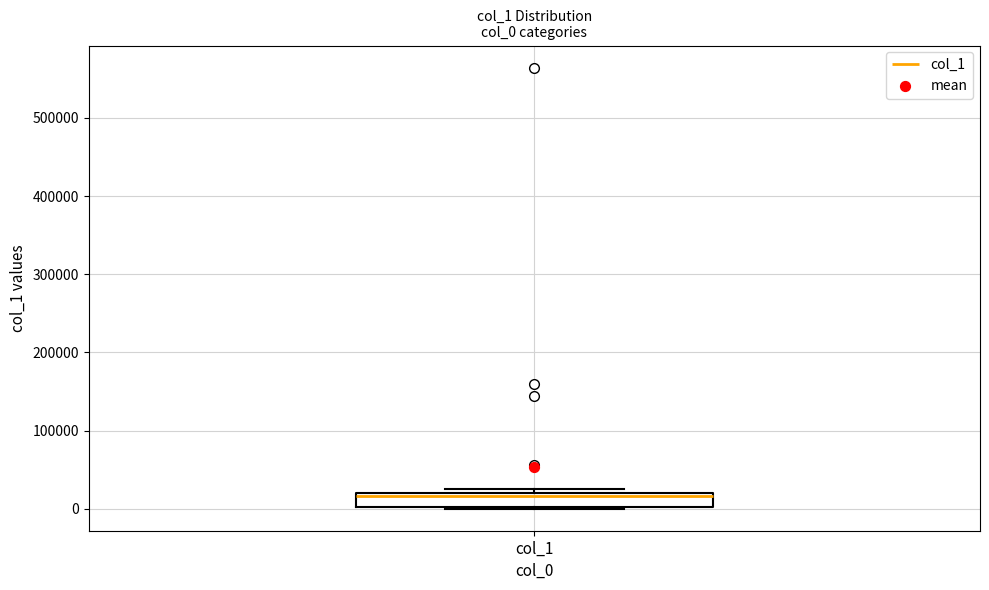

Transcribe this box plot: give where the median line is, the range the box spans, and where the two whiskers end, as read against the y-axis. The values are not printed on the chart, so give them approximately, as read against the axis.

median 20000 (just below the box's upper edge), box 0 to 20000, whiskers 0 to 30000